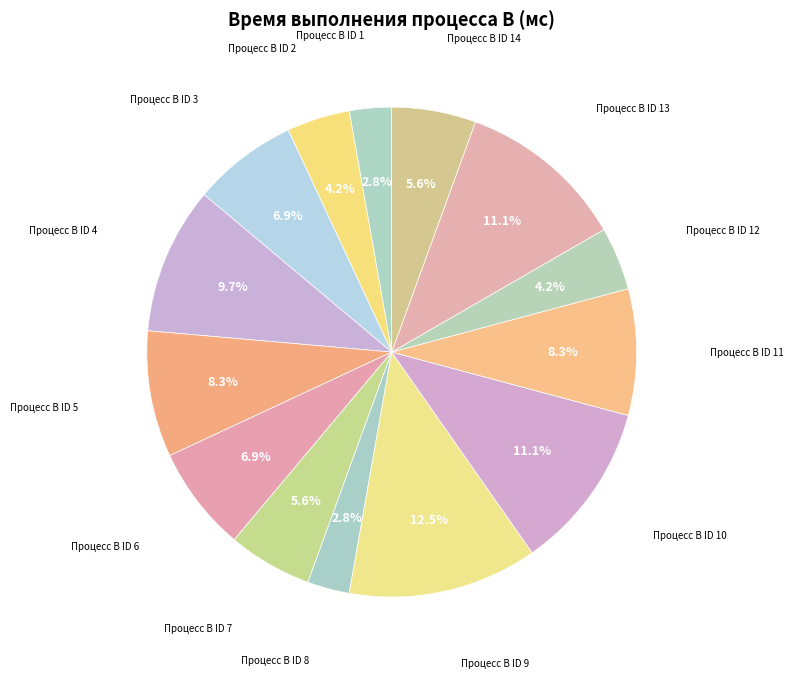

Is Процесс B ID 6 the majority of the pie?

No